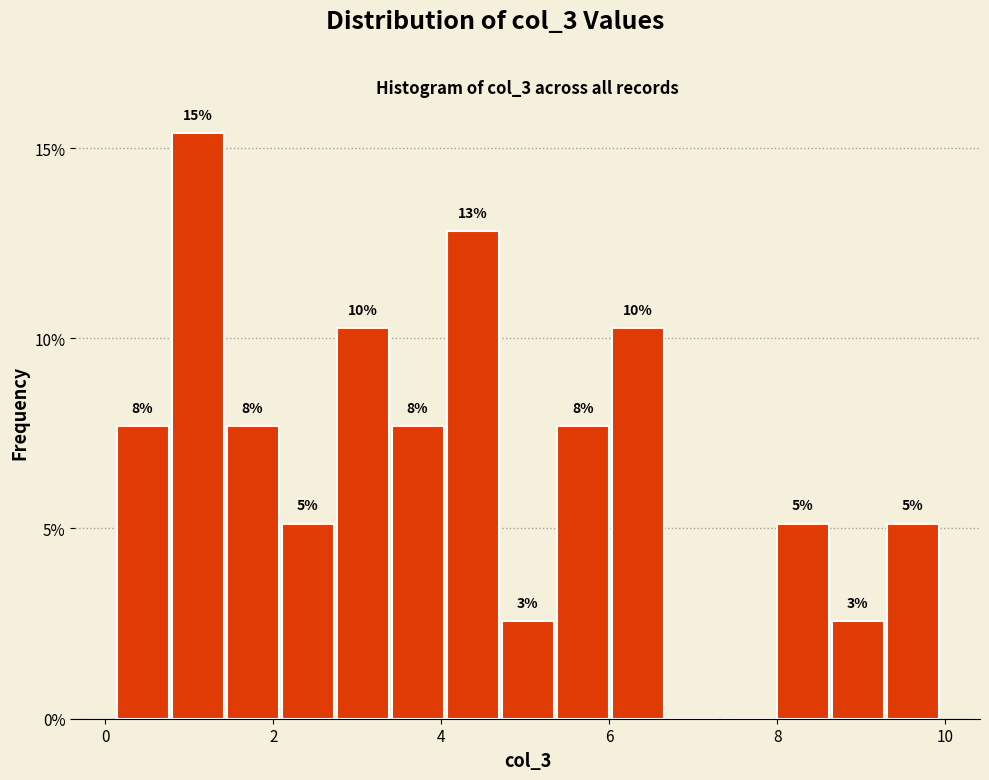

Around what value on the x-axis is the tallest bar? Give the approximate position of its centre, as read against the axis.

1.0